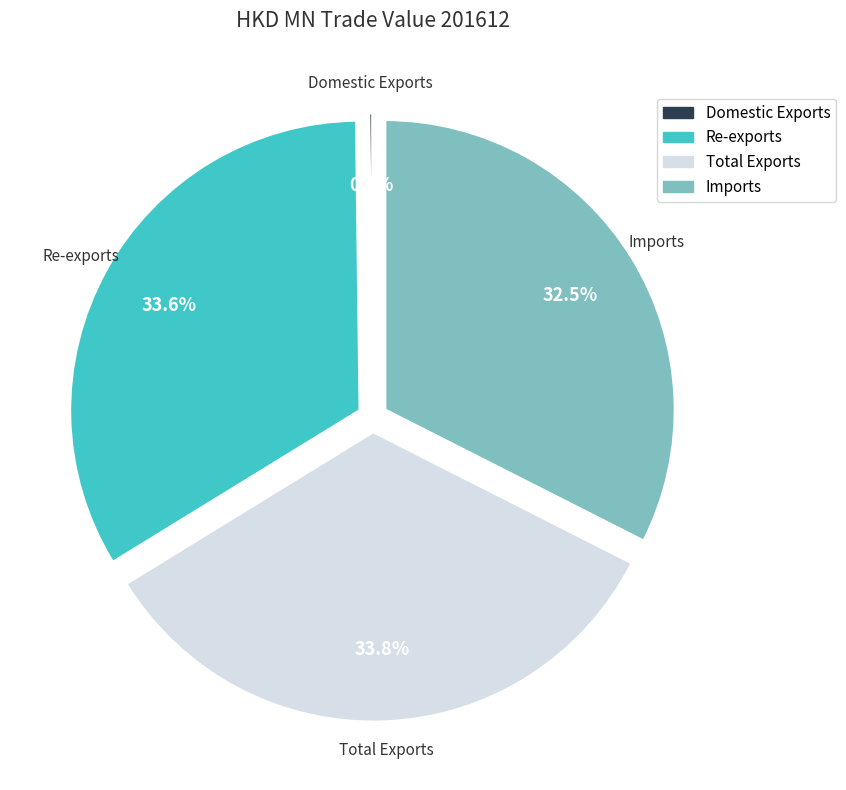

How much of the chart is everything except Total Exports?

66.2%